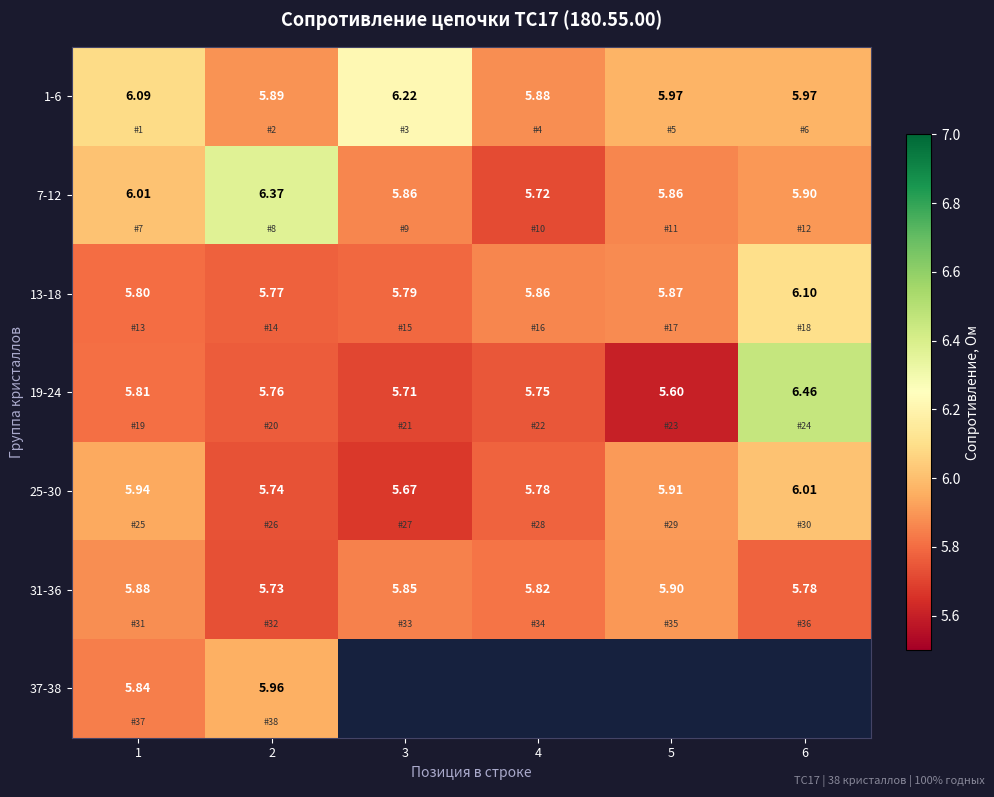

Is the value of 31-36 at 3 greater than the value of 1-6 at 6?

No